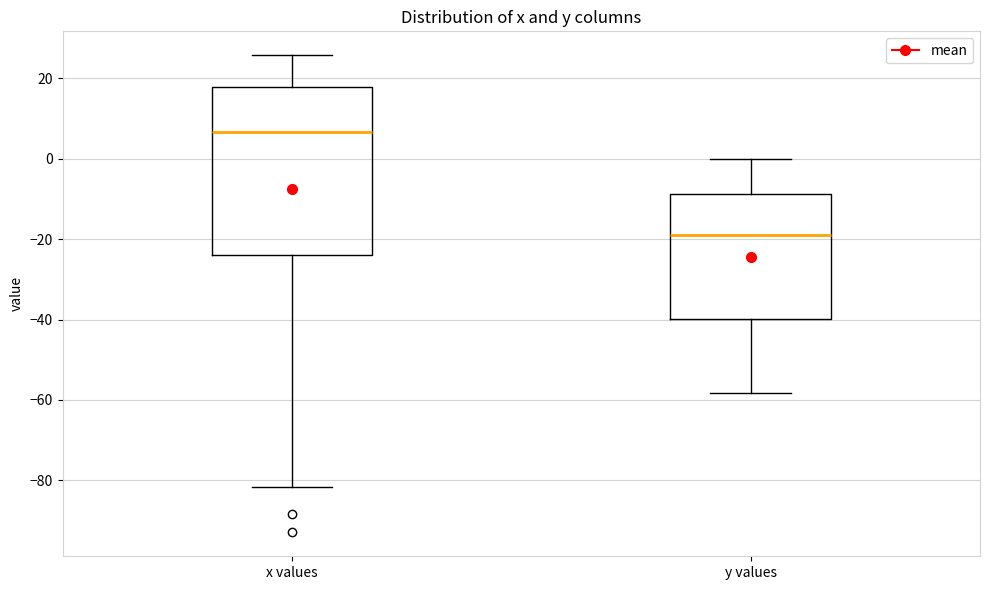

Which box's median line is the lowest?

y values